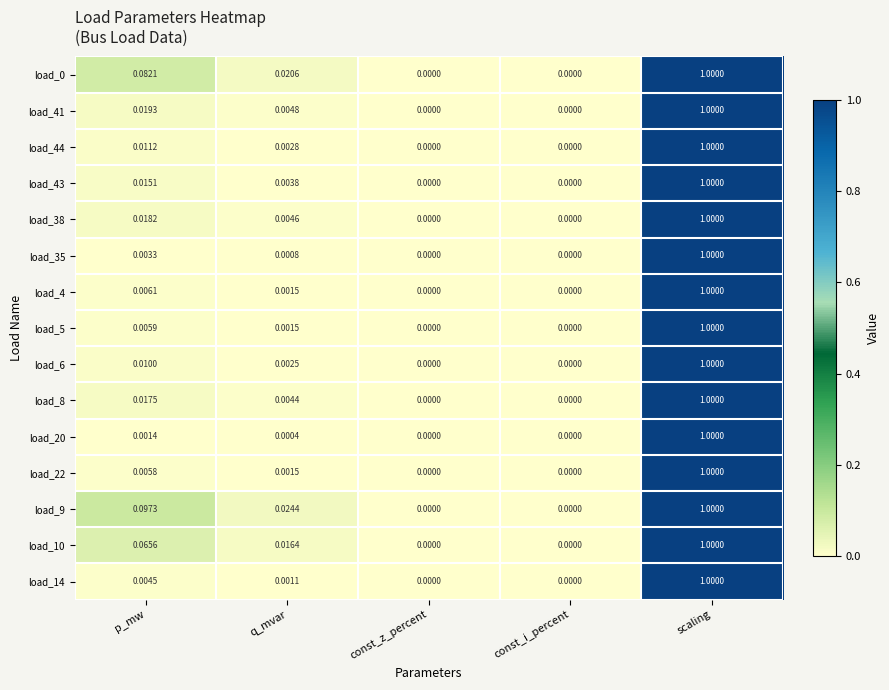

At which category is the sum across all series the highest?

scaling